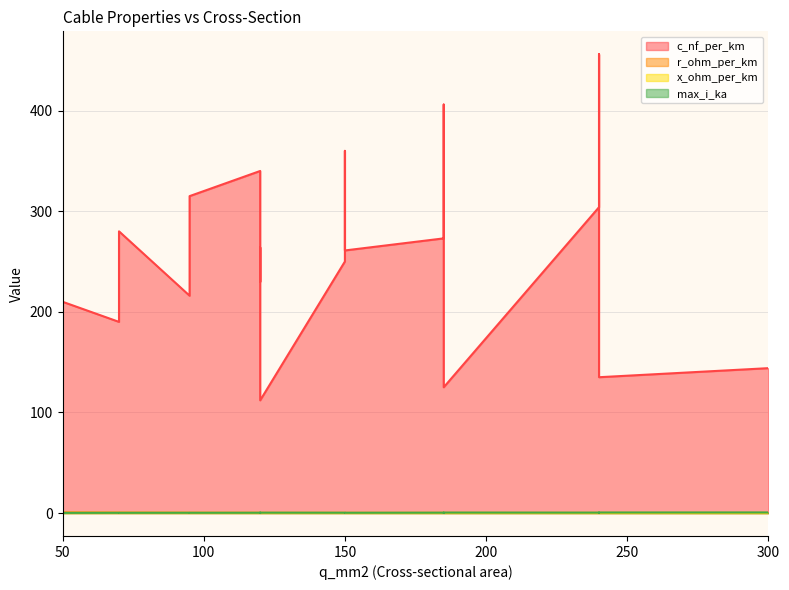

How many max_i_ka values are between 0 and 1?

19